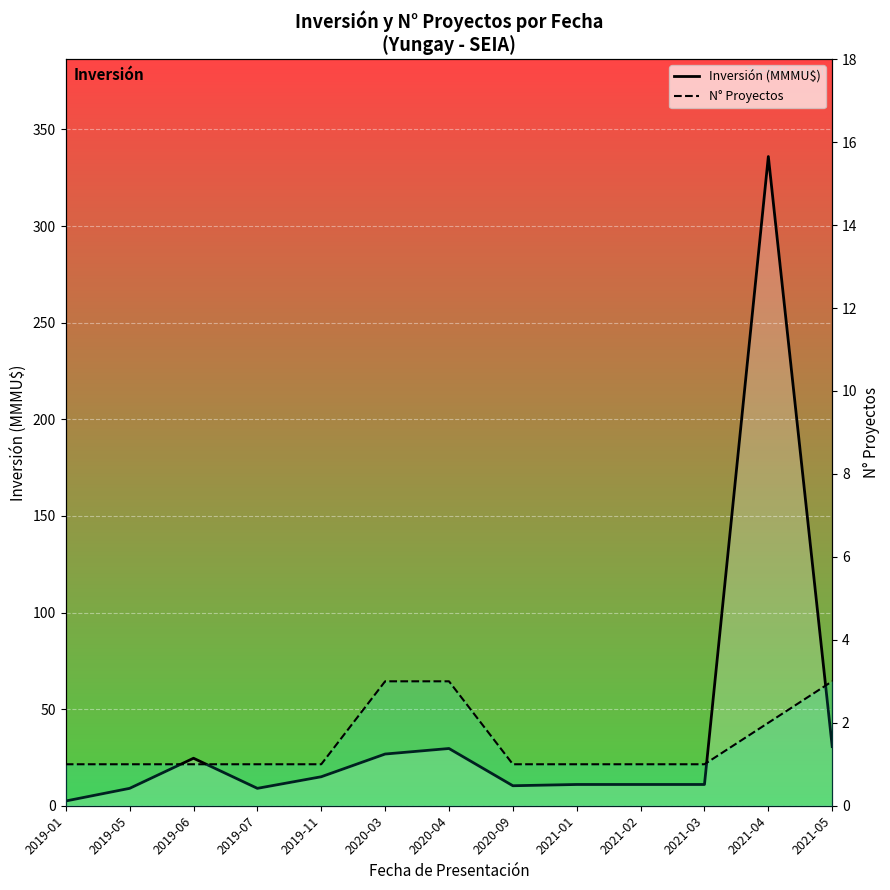

What is the sum of the N° Proyectos values at 2019-01 and 2019-05?

2.0